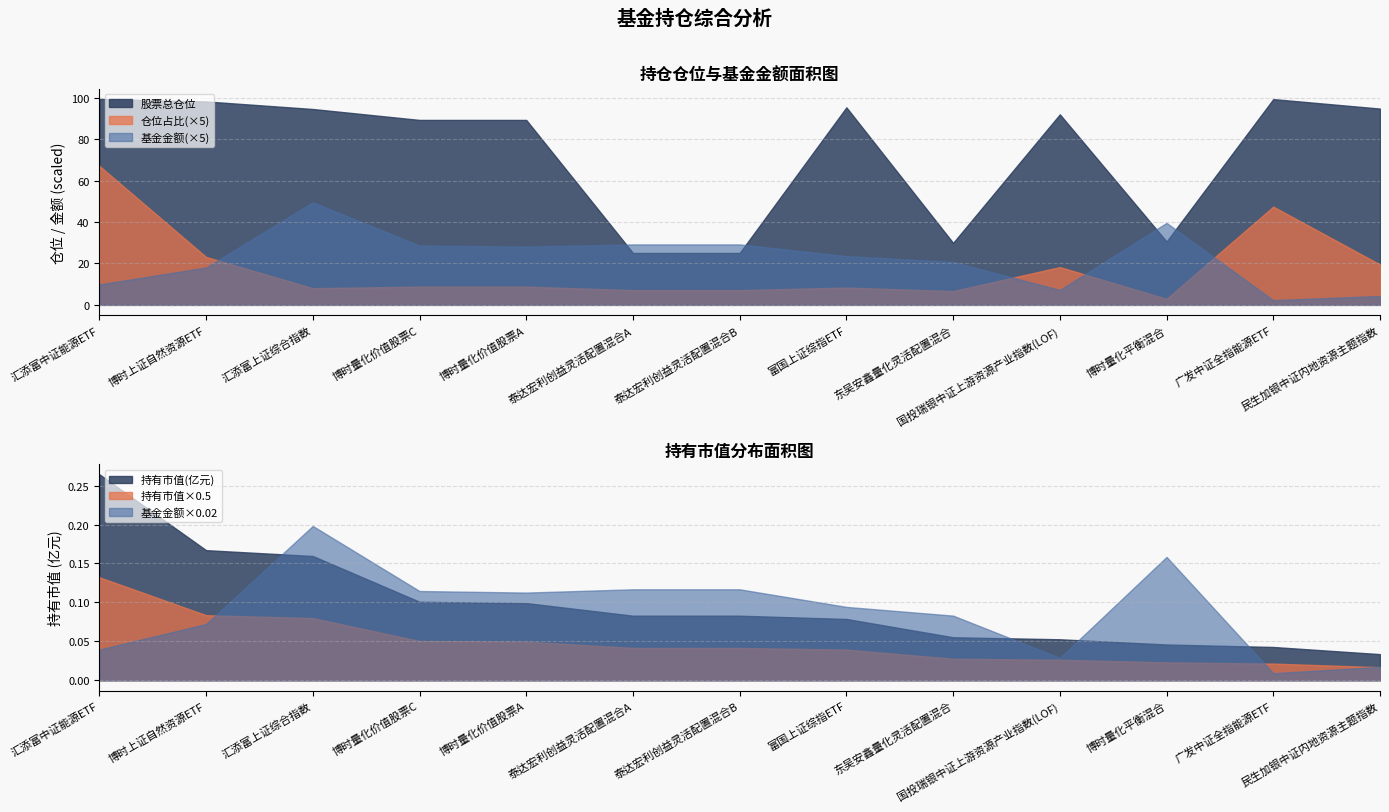

True or false: 股票总仓位 and 仓位占比 cross at least once.

False